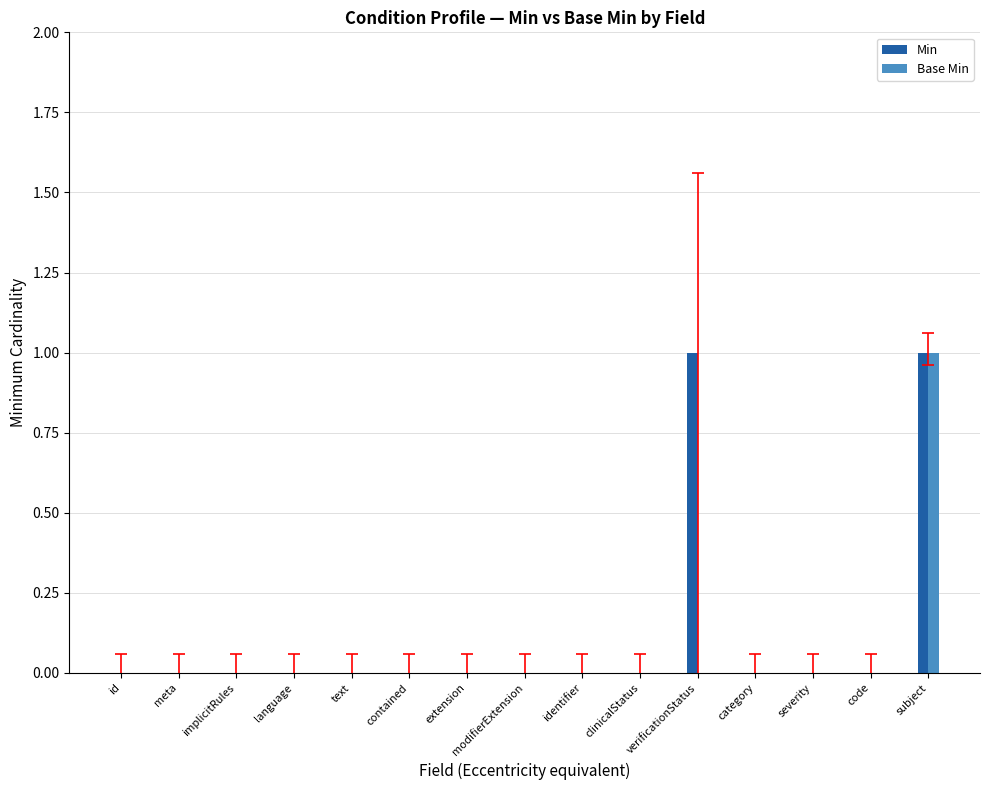

Which series has the largest total across all categories?

Min